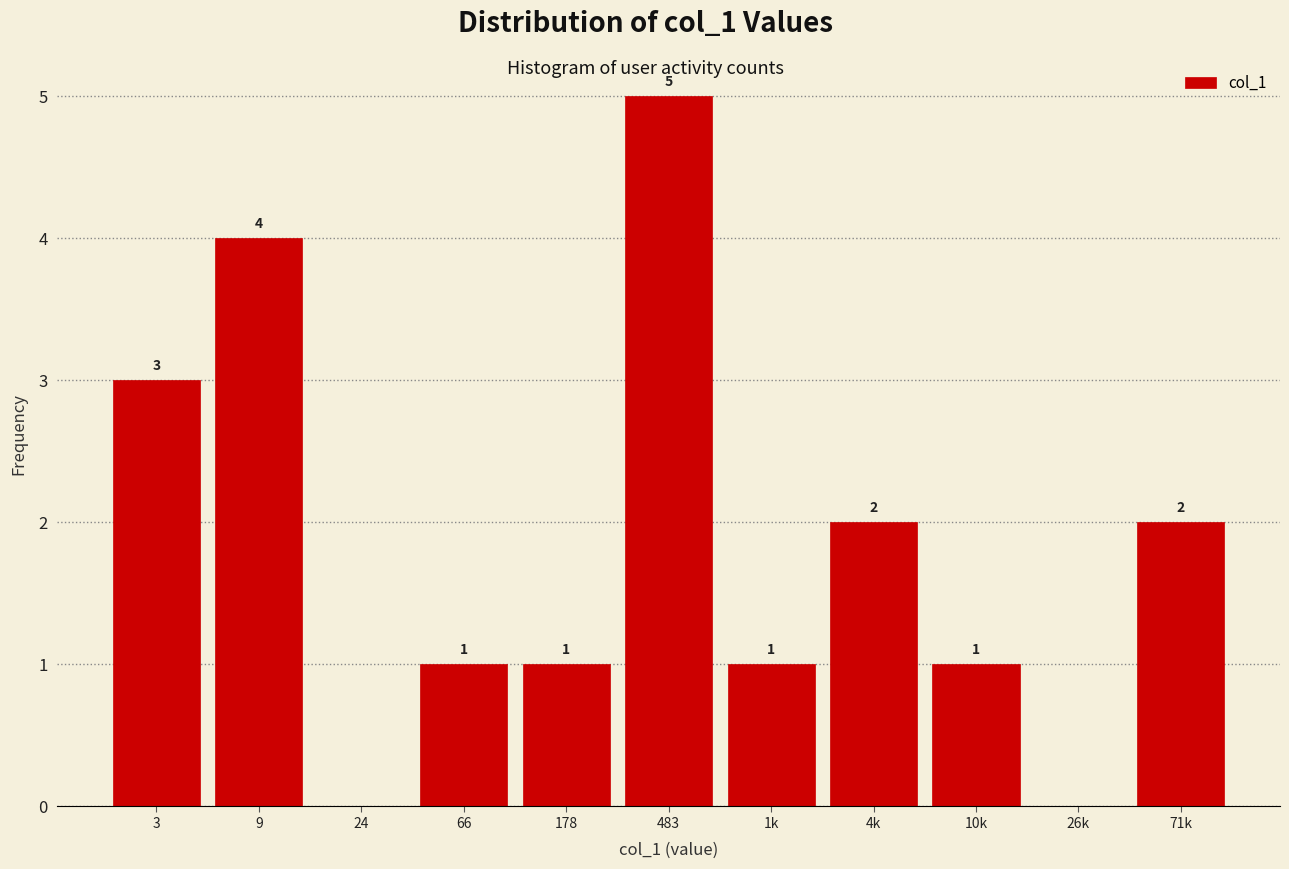

Reading left to right, extract all data points from this chart.

3=3	9=4	24=0	66=1	178=1	483=5	1k=1	4k=2	10k=1	26k=0	71k=2